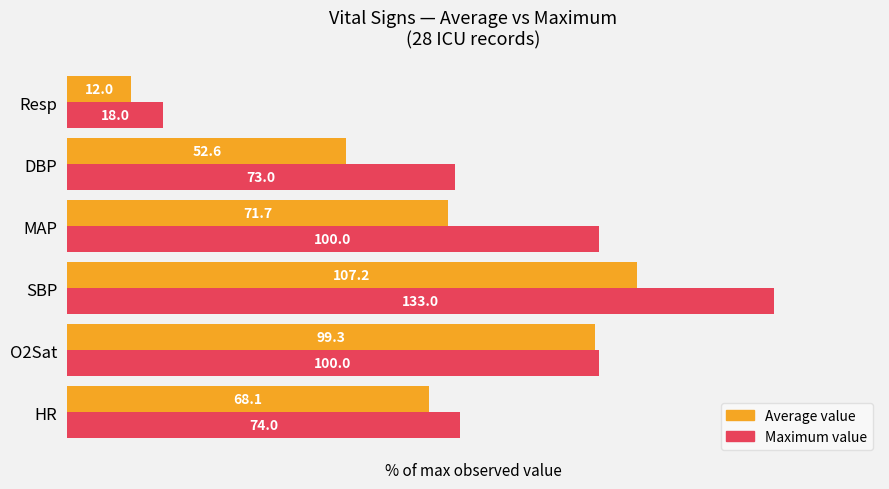

What are all the series names shown in the legend?

Average value, Maximum value